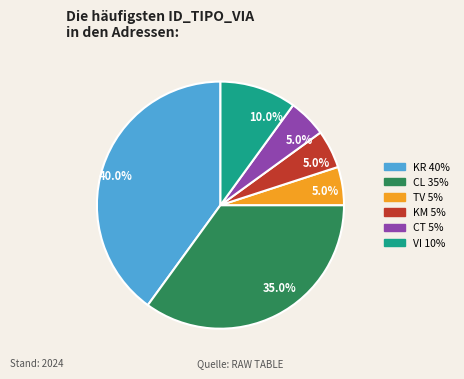

What percentage do TV 5% and CL 35% together represent?

40.0%